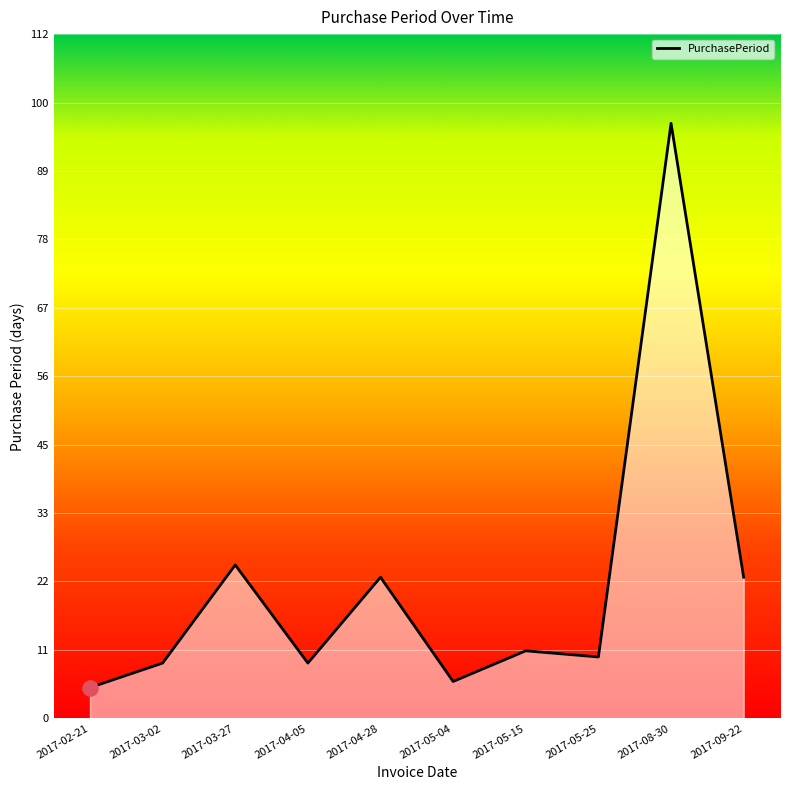

Which has a higher value, 2017-05-04 or 2017-04-05?

2017-04-05